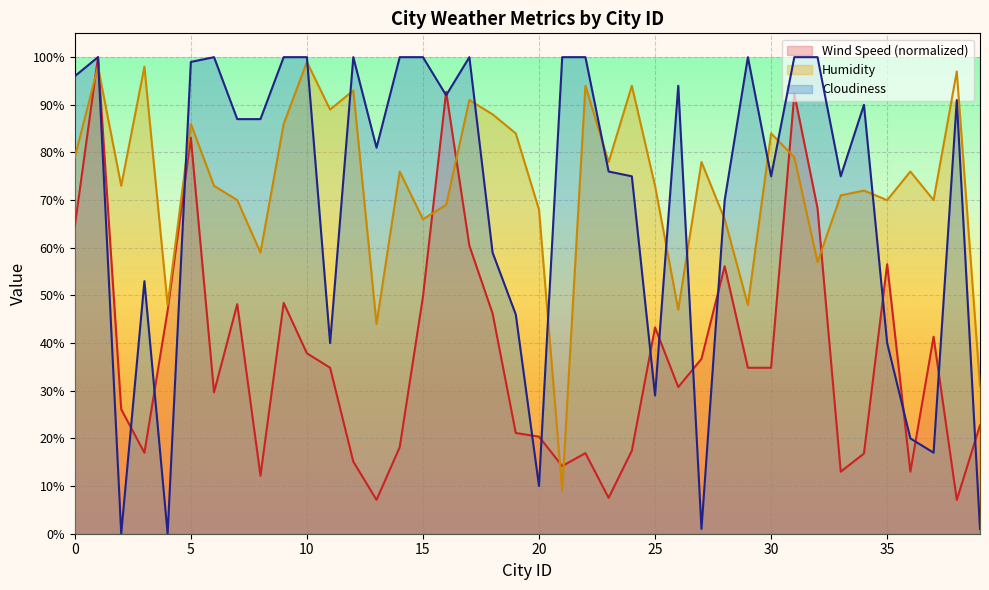

What is the value of the Wind Speed point at the 8th from the left?

48.2